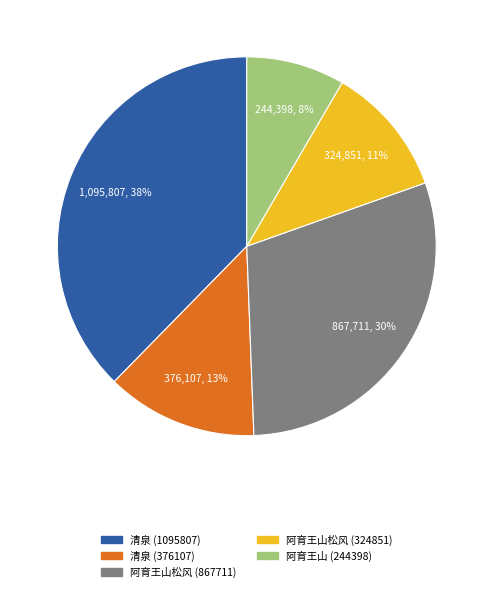

Is there a majority slice in this chart?

No